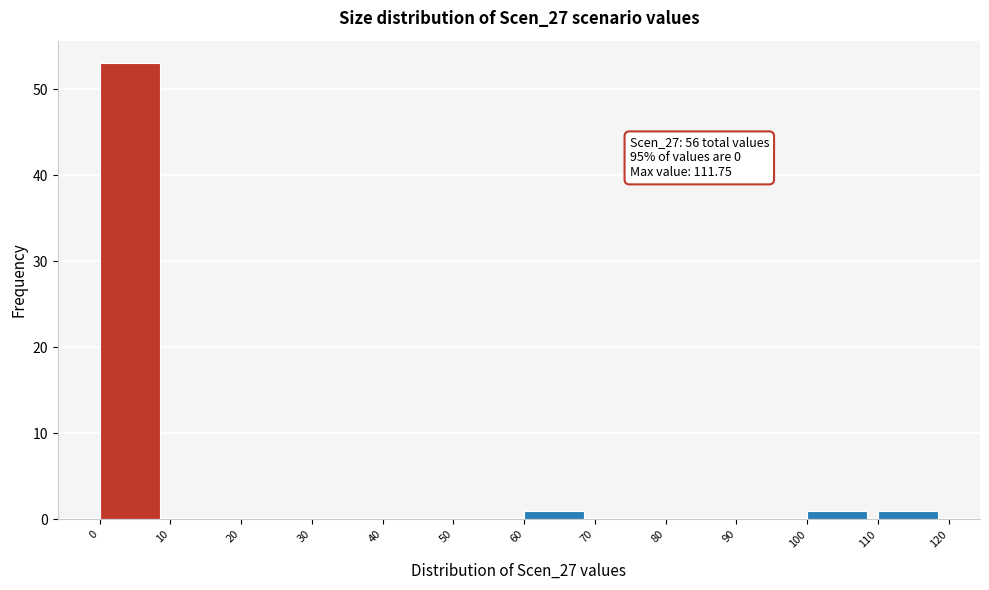

Which range on the x-axis has the tallest bar?

0 to 10